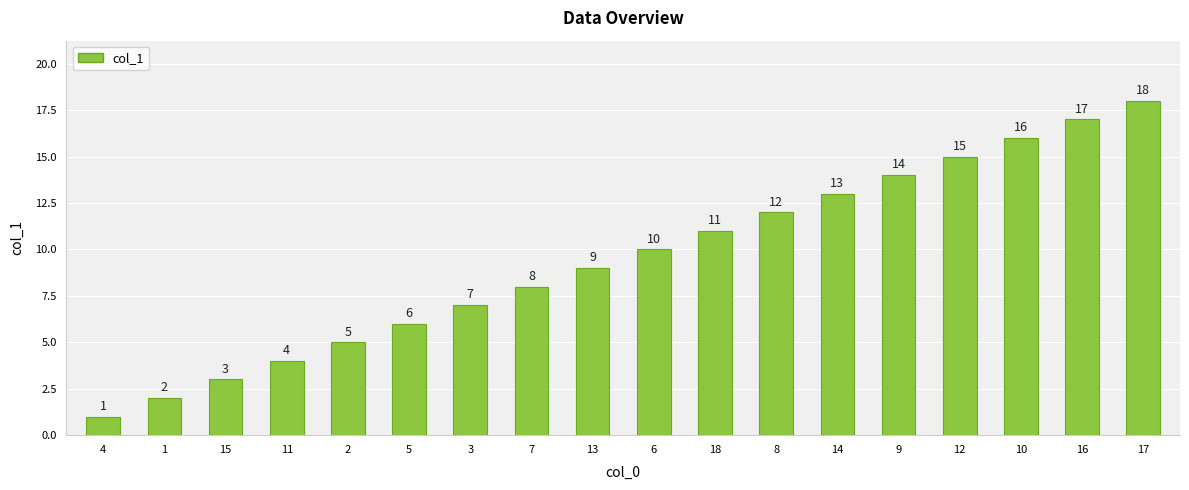

List the labels in order of value, smallest first.

4, 1, 15, 11, 2, 5, 3, 7, 13, 6, 18, 8, 14, 9, 12, 10, 16, 17